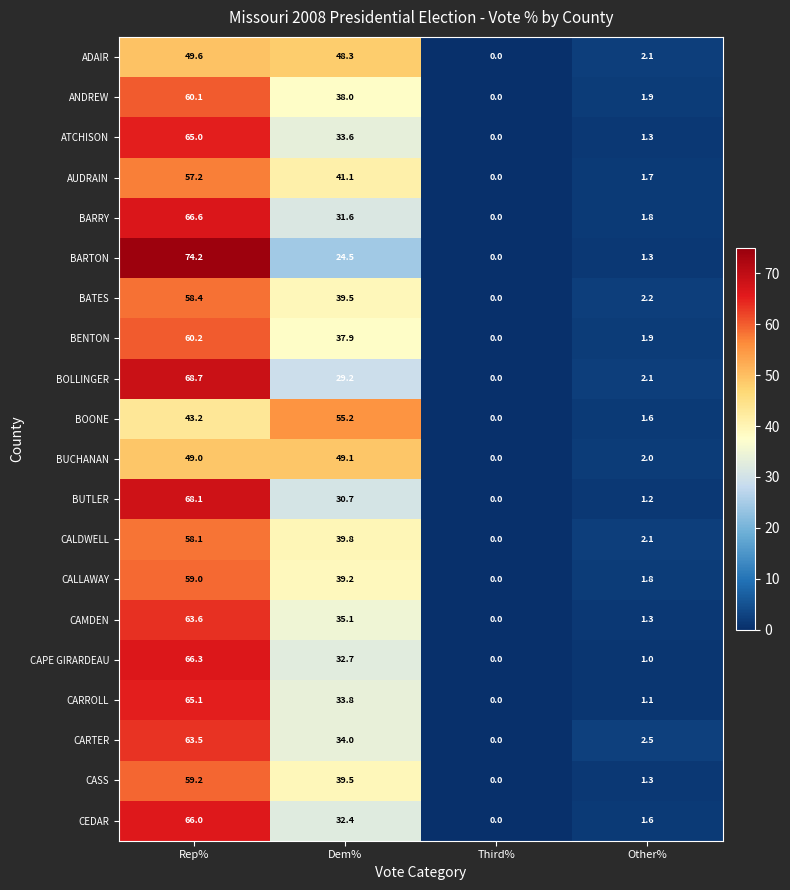

Is it true that CALLAWAY equals 26.1 at Third%?

False